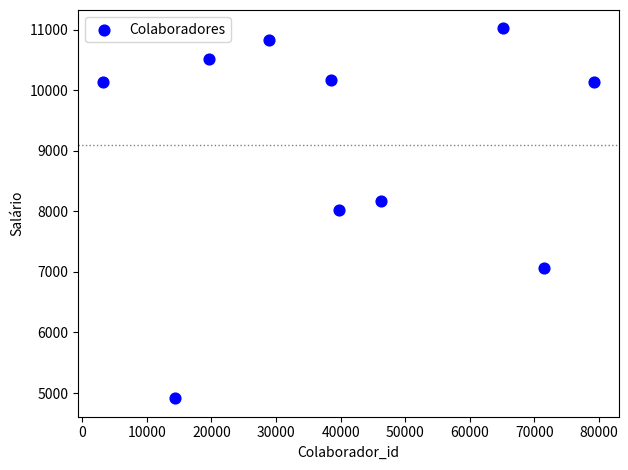

What is the average Y value?

9097.2